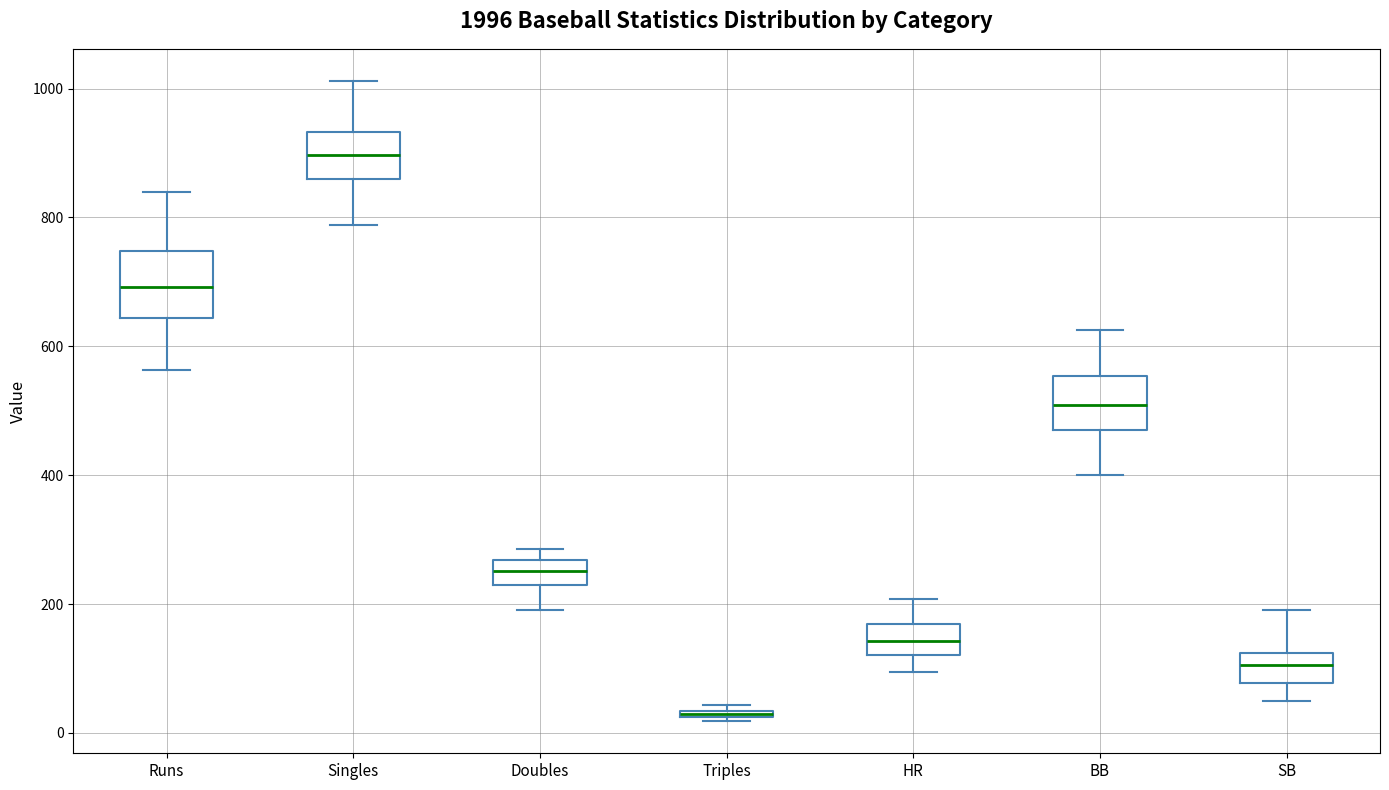

Which box is the tallest, from its lower edge to its upper edge?

Runs